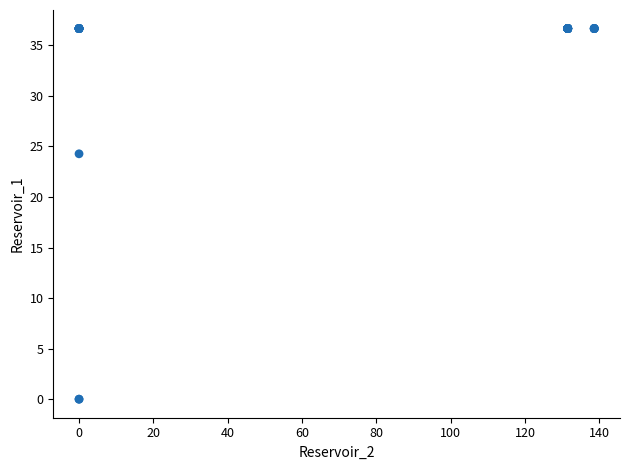

What Y value in the scatter plot is closest to 18?

24.3